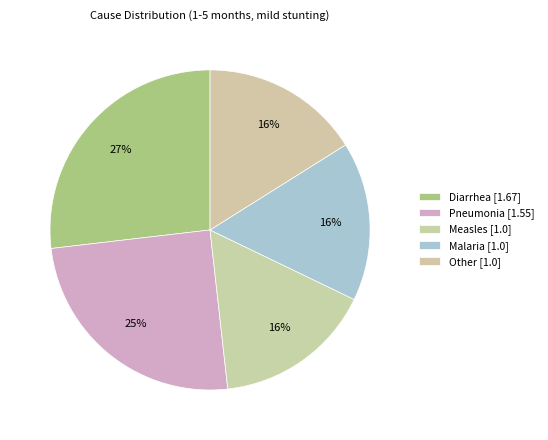

Does any single category account for the majority?

No